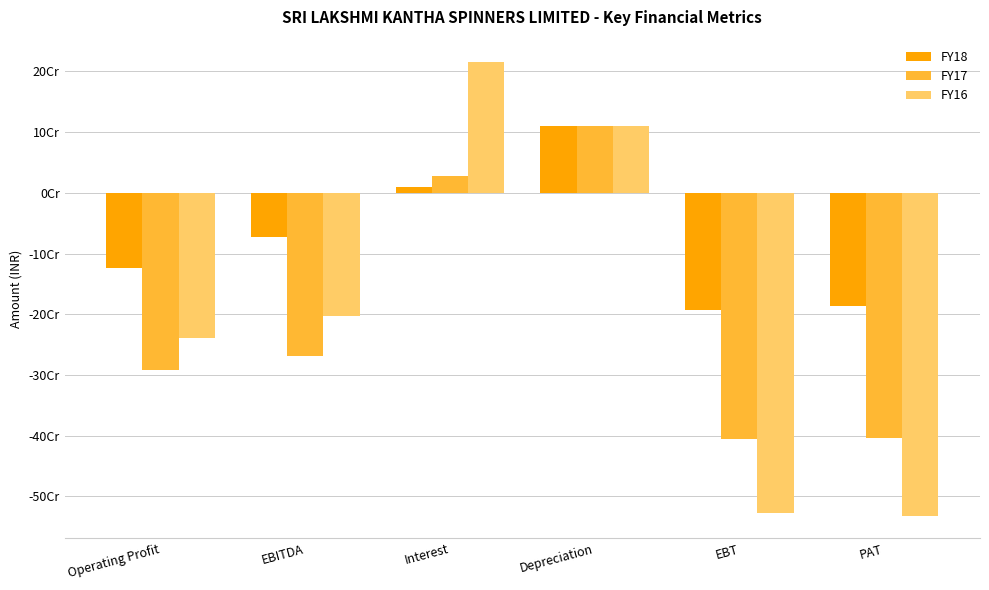

Are the bars grouped side by side (vs. stacked)?

Yes